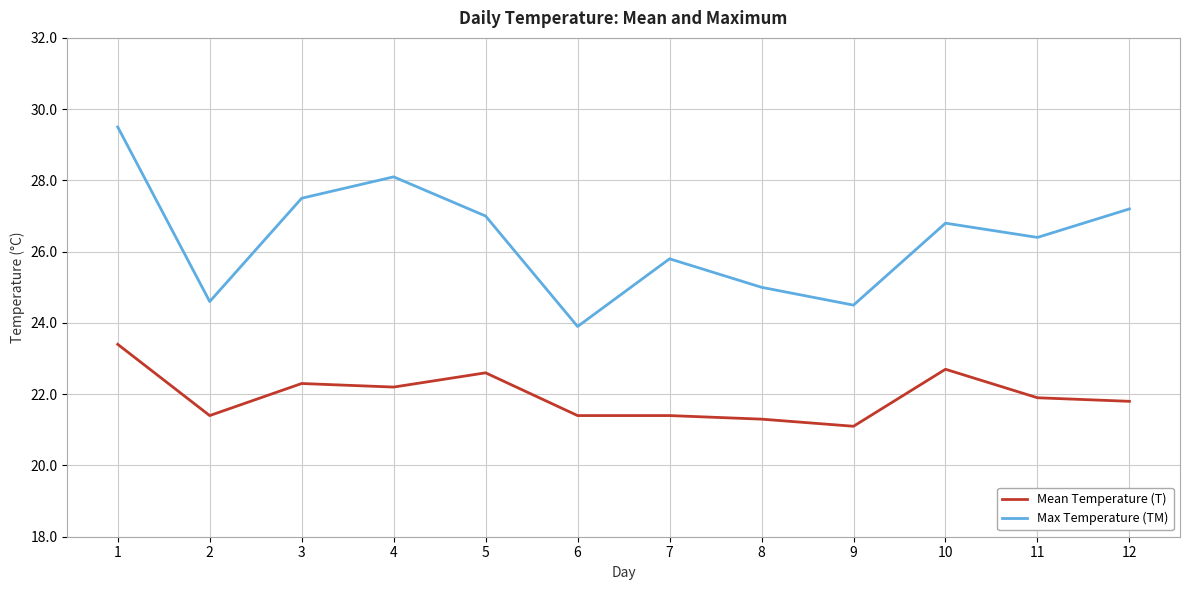

Rank the series by their average value, from lowest to highest.

Mean Temperature (T), Max Temperature (TM)